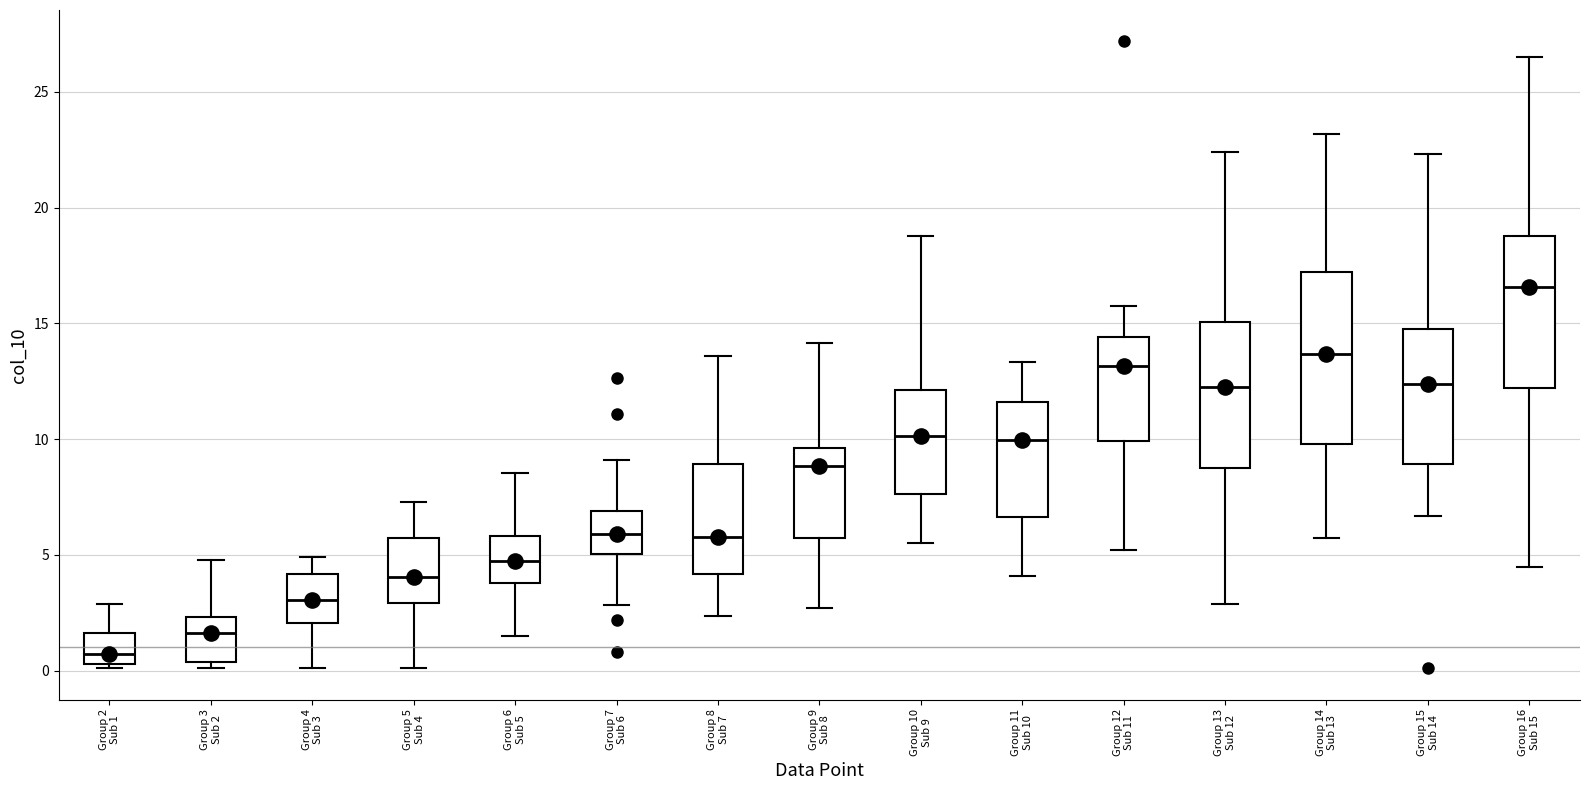

Which box's median line is the highest?

Group 16 Sub 15